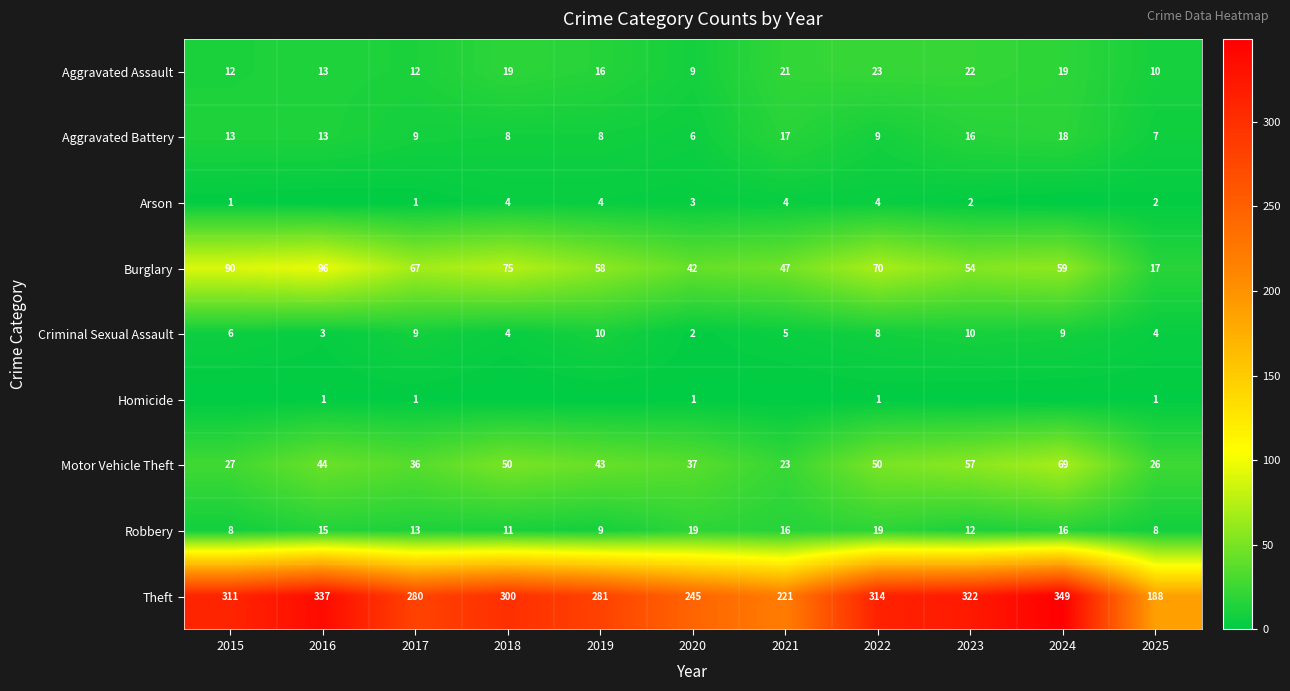

What is the sum of all Motor Vehicle Theft values?

462